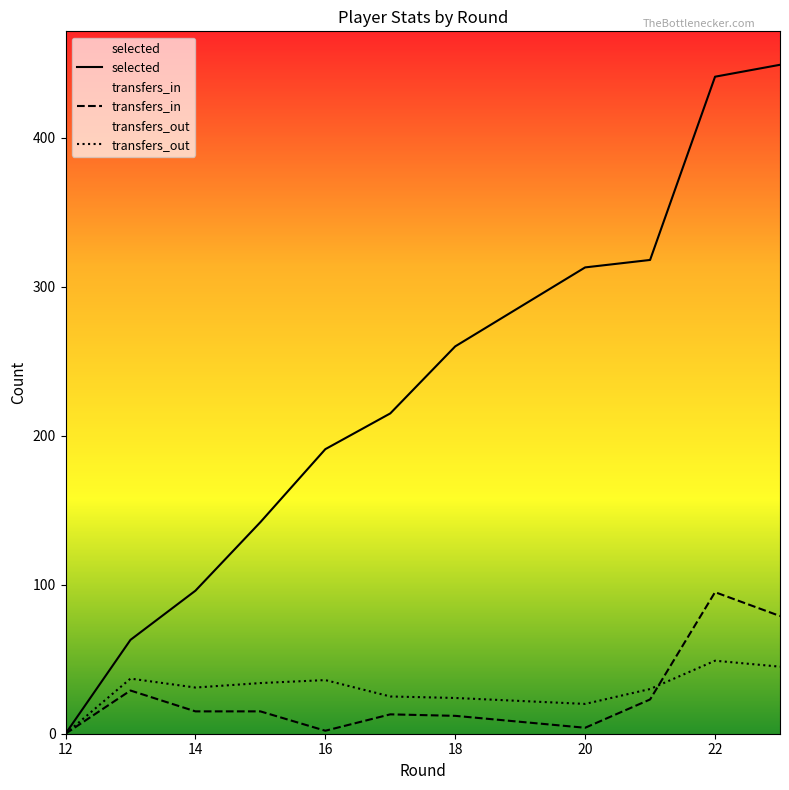

What is the highest value of the transfers_out series?

49